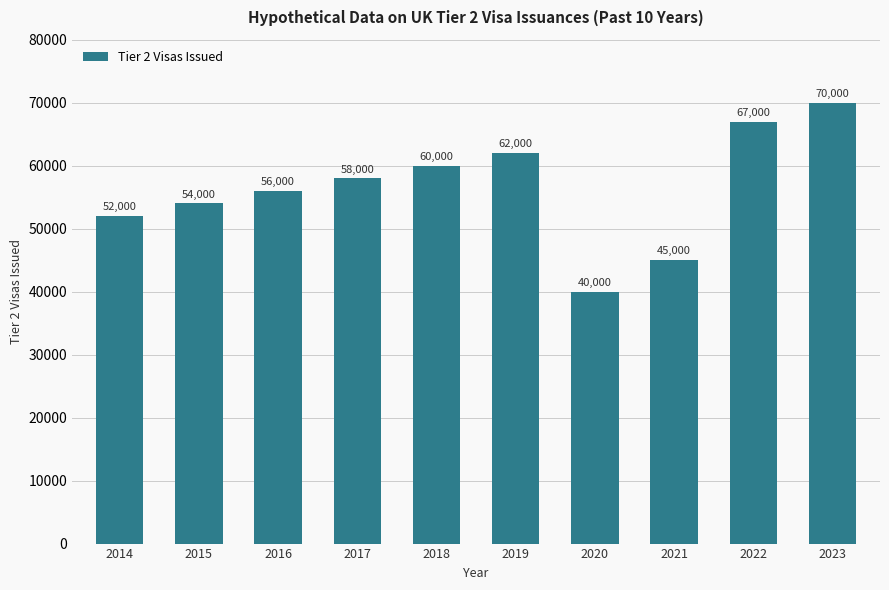

Rank the categories by value from lowest to highest.

2020, 2021, 2014, 2015, 2016, 2017, 2018, 2019, 2022, 2023